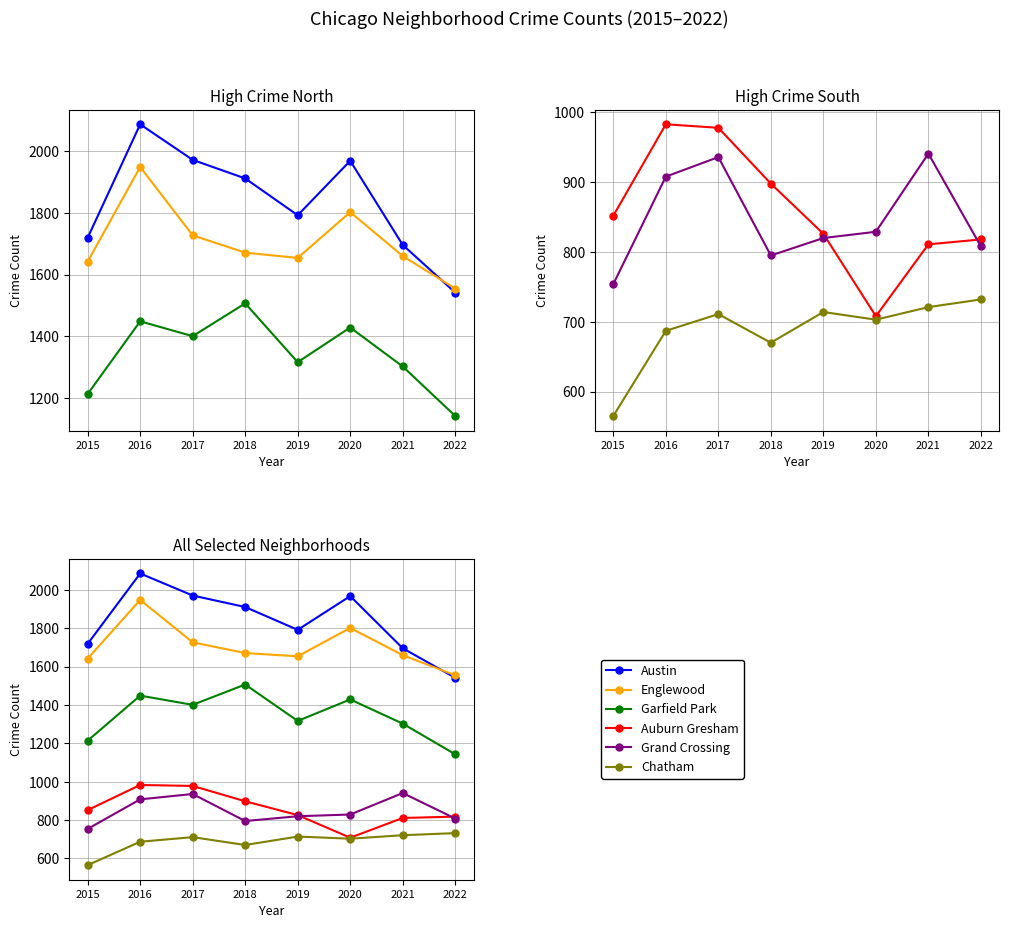

True or false: Grand Crossing and Chatham intersect in this chart.

False